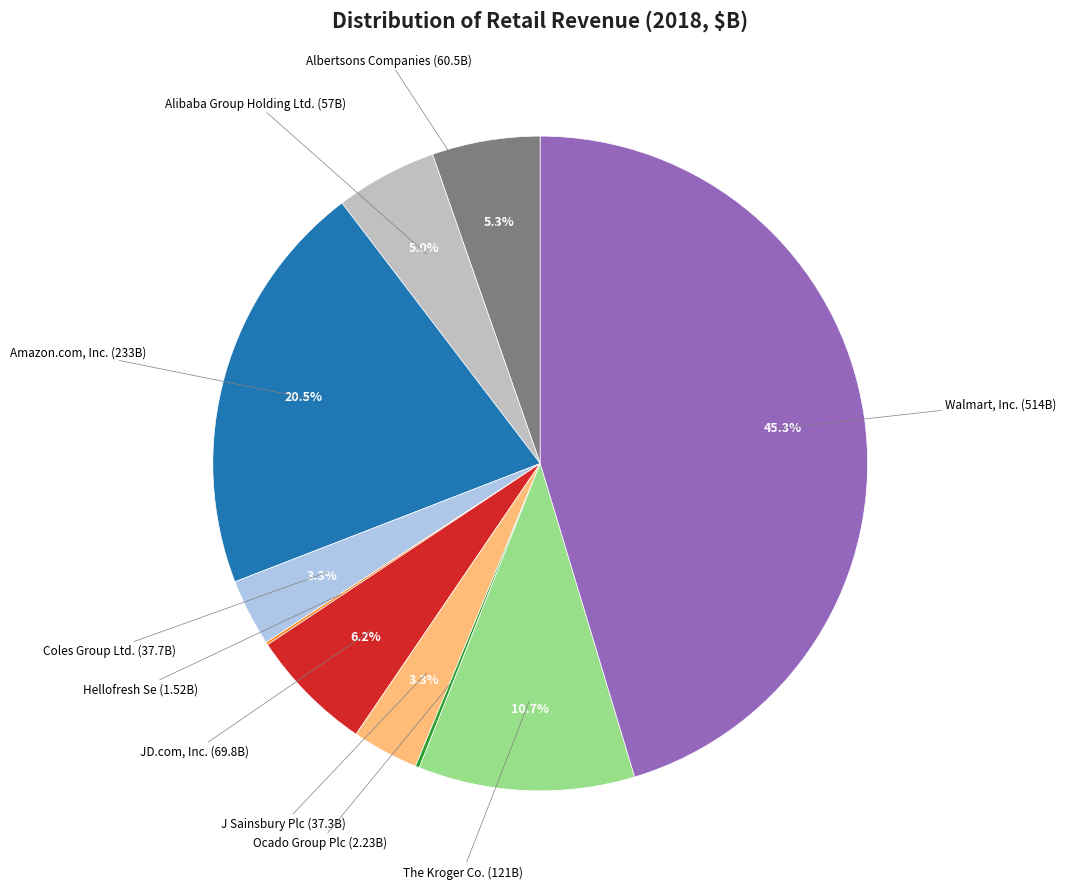

Is there any slice that represents more than half of the pie?

No